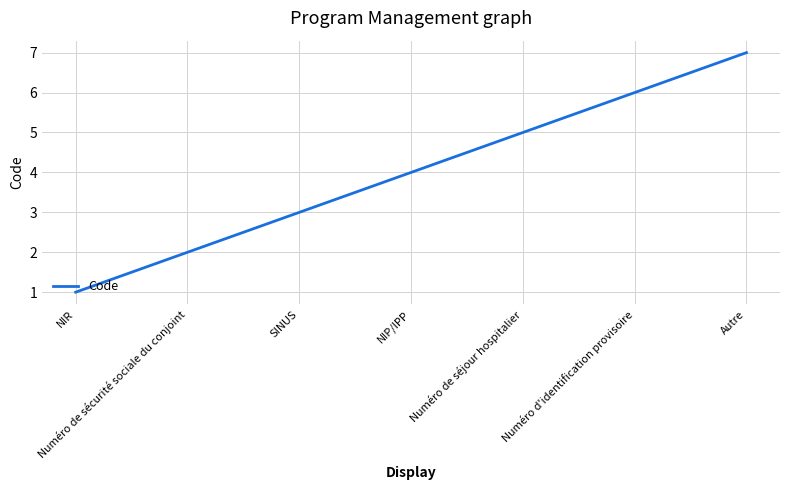

Which category has the lowest value across all series?

NIR